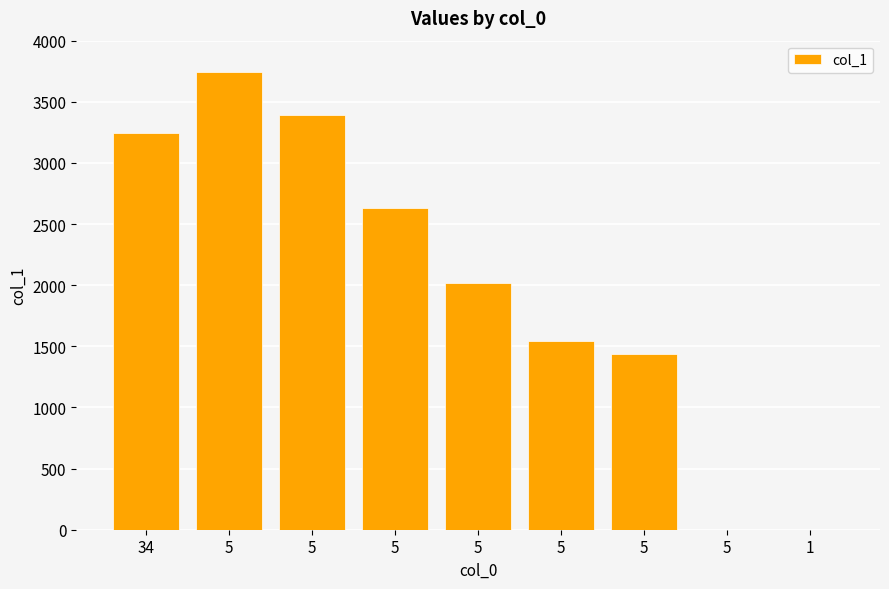

Rank the categories by value from lowest to highest.

5, 1, 5, 5, 5, 5, 34, 5, 5